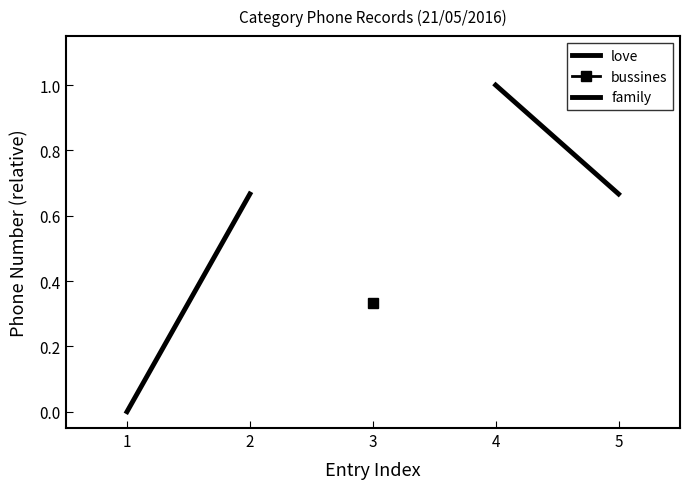

Which category has the lowest value in the family series?

5